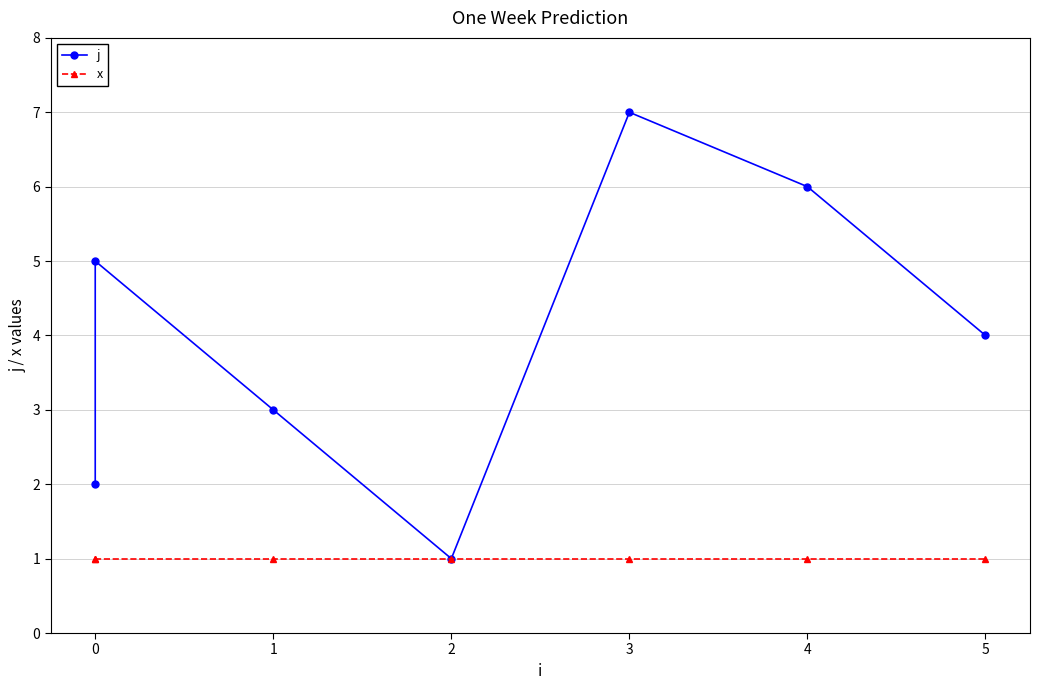

Is it true that j equals 1 at 1?

False